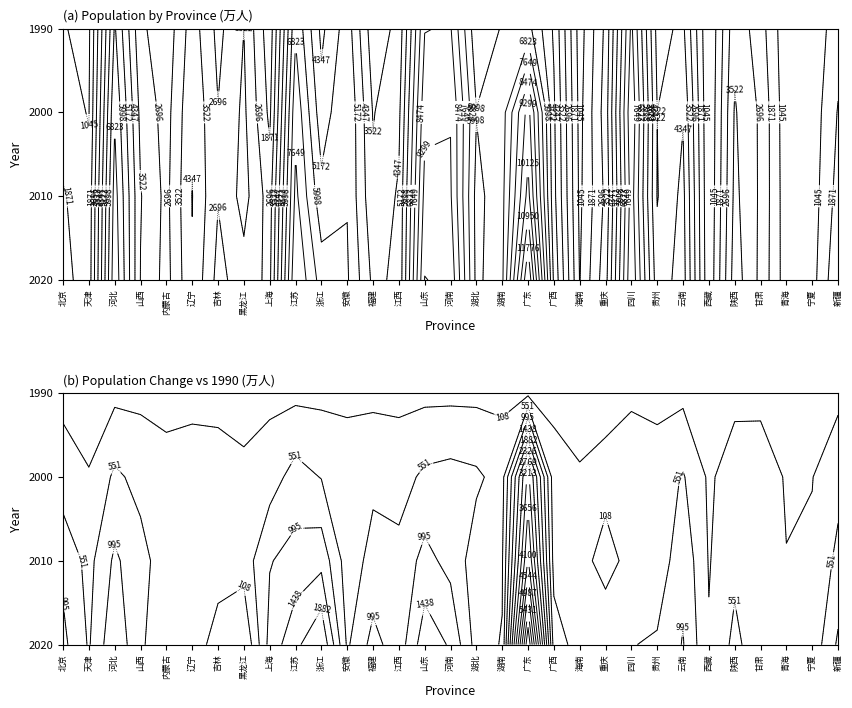

Reading left to right, what are all the values shown in this chart?

北京: 2189	1961	1382	1082
天津: 1386	1294	1001	879
河北: 7461	7185	6744	6108
山西: 3491	3571	3297	2876
内蒙古: 2404	2471	2376	2146
辽宁: 4259	4375	4238	3946
吉林: 2407	2746	2728	2466
黑龙江: 3185	3831	3689	3521
上海: 2487	2302	1674	1334
江苏: 8474	7866	7438	6706
浙江: 6456	5443	4677	4145
安徽: 6102	5950	5986	5618
福建: 4154	3689	3471	3005
江西: 4518	4457	4140	3771
山东: 10152	9579	9079	8439
河南: 9936	9402	9256	8551
湖北: 5775	5724	6028	5397
湖南: 6644	6568	6440	6066
广东: 12601	10430	9642	6283
广西: 5012	4603	4489	4225
海南: 1008	867	787	656
重庆: 3205	2885	3090	2886
四川: 8367	8042	8329	7836
贵州: 3856	3475	3525	3239
云南: 4720	4579	4288	3697
西藏: 364	300	262	220
陕西: 3952	3733	3605	3288
甘肃: 2501	2558	2562	2237
青海: 592	563	518	446
宁夏: 720	630	562	466
新疆: 2585	2181	1925	1516